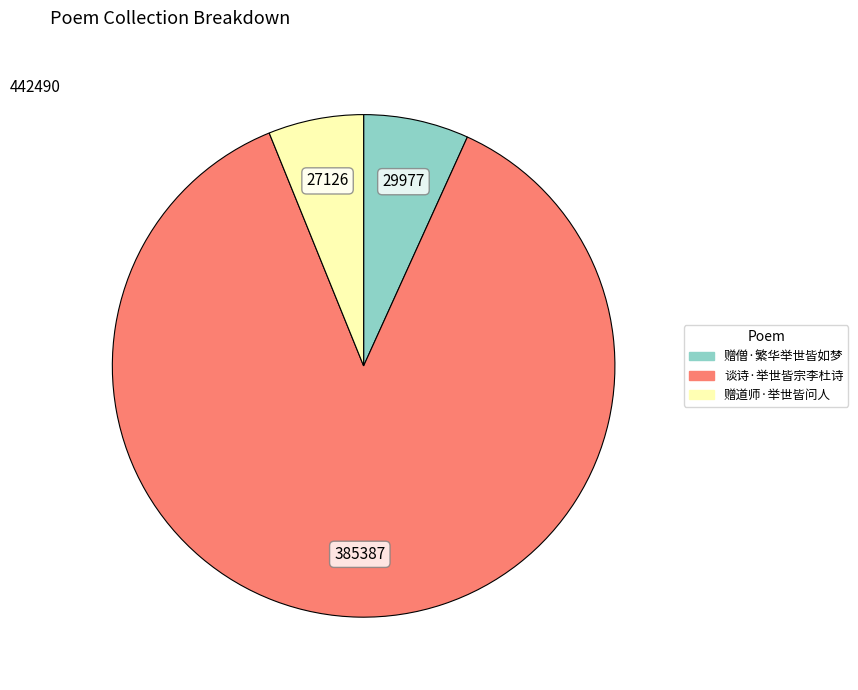

Which slice is the smallest?

赠道师·举世皆问人